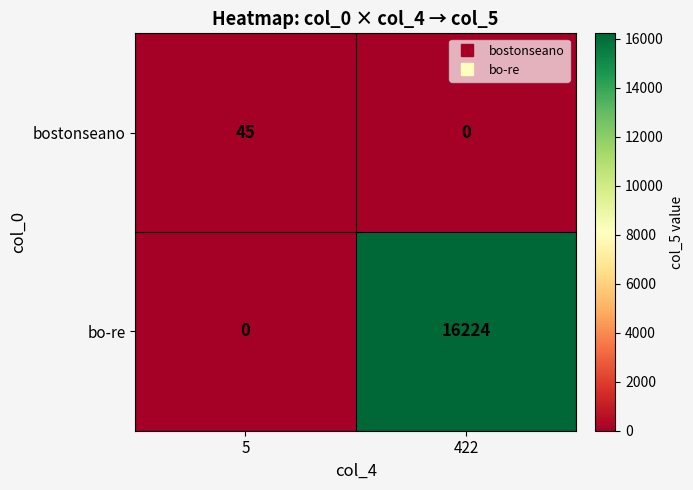

What is the sum of the bostonseano values at 5 and 422?

45